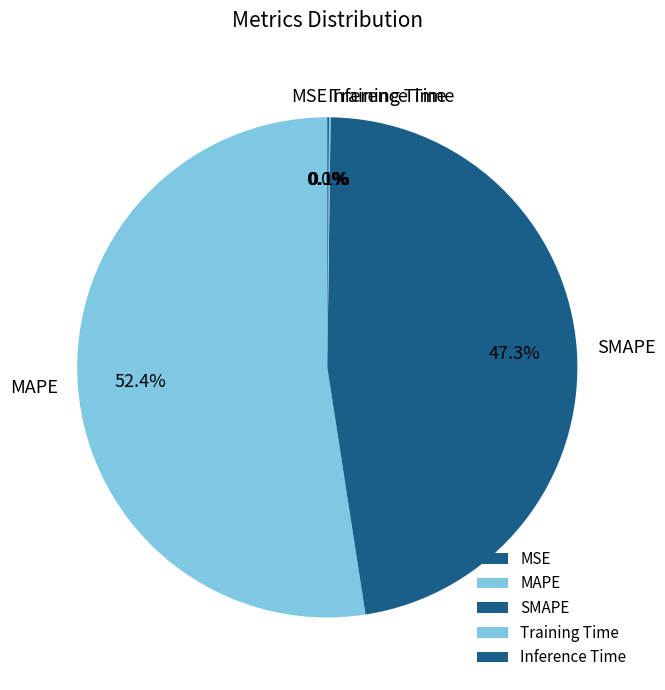

To the nearest percent, what is the difference between the largest and smallest slice percentages?

52%